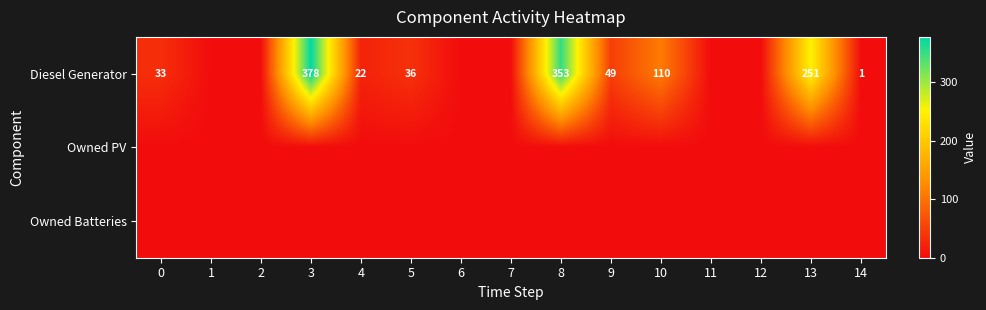

At which category is the sum across all series the highest?

3